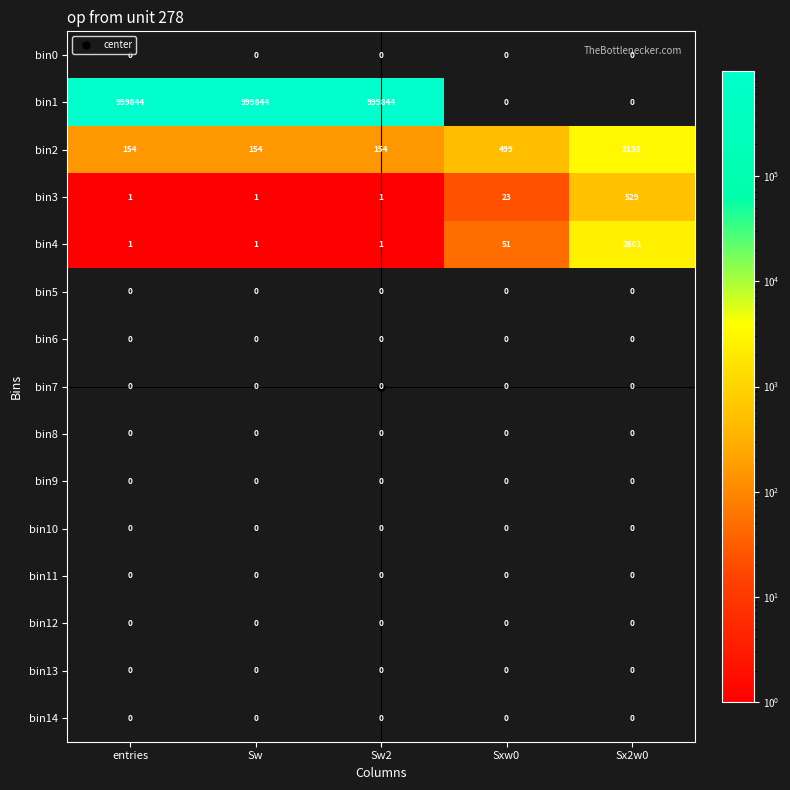

What is the sum of all bin3 values?

555